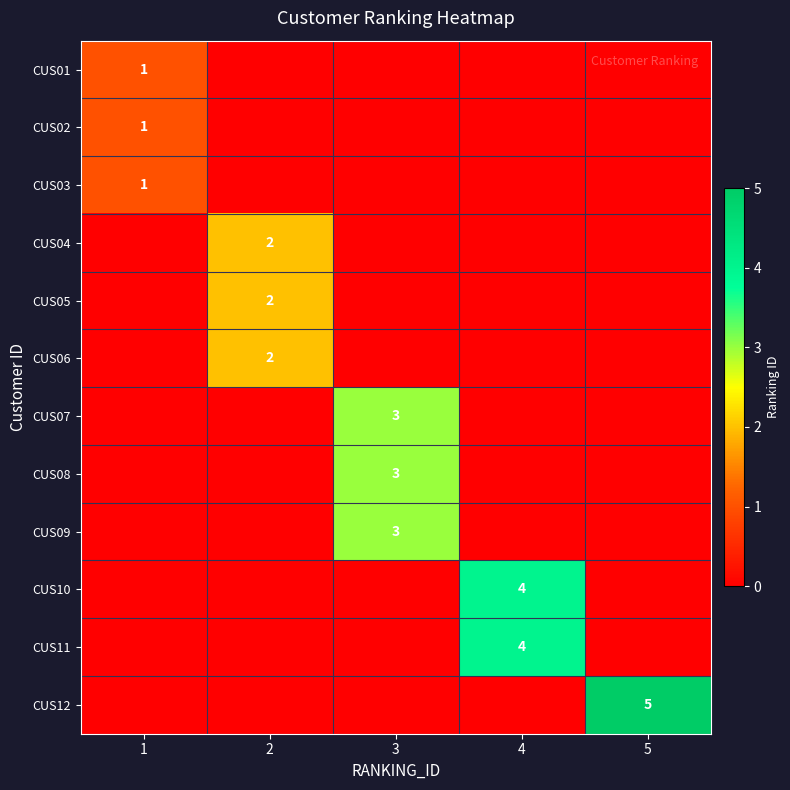

What is the total value across all series at 4?

8